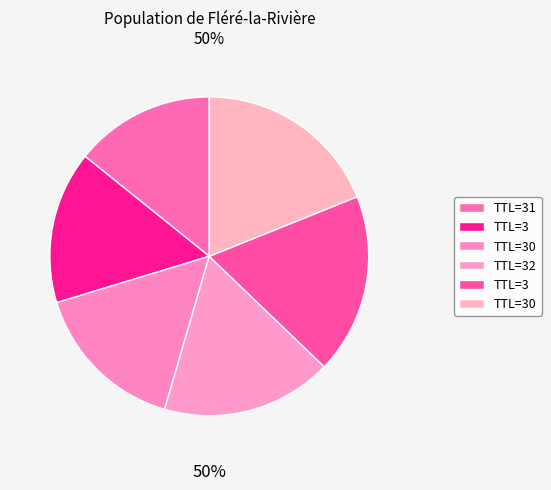

To the nearest percent, what is the average slice percentage?

17%